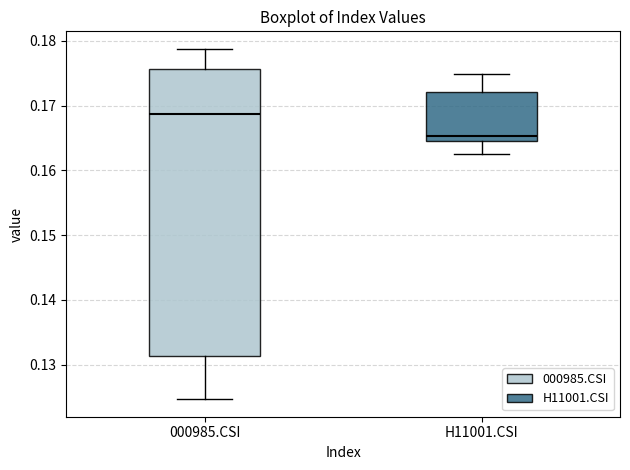

Where does the lower whisker of the box for H11001.CSI end on the y-axis? The values are not printed on the chart, so give them approximately, as read against the axis.

0.162